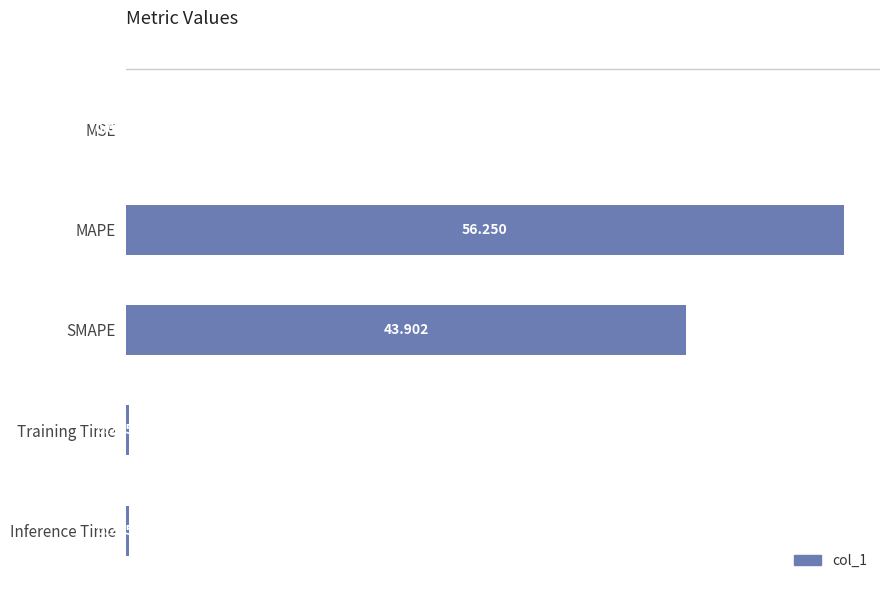

Where is the data nearest to the value 28?

SMAPE